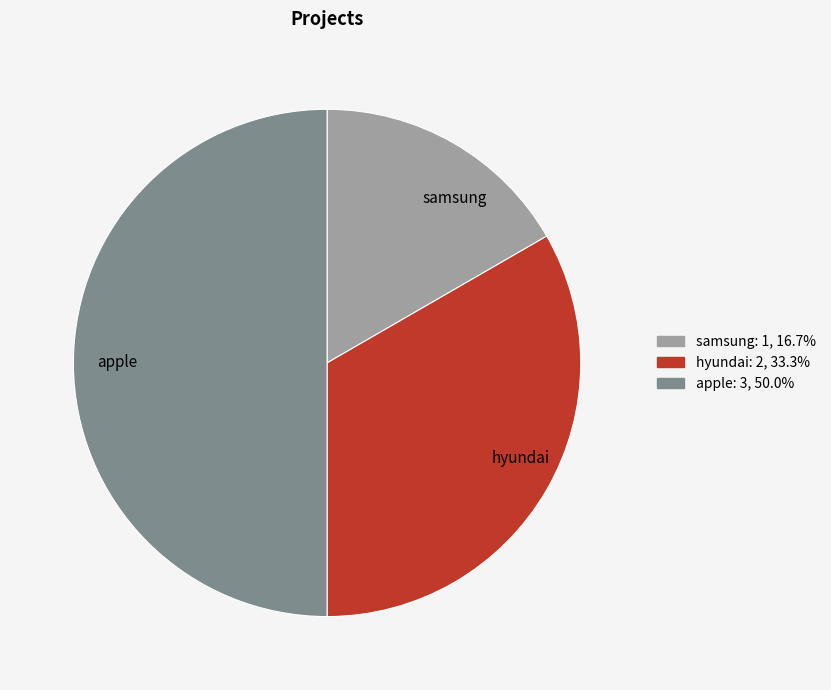

Between samsung and apple, which is larger?

apple